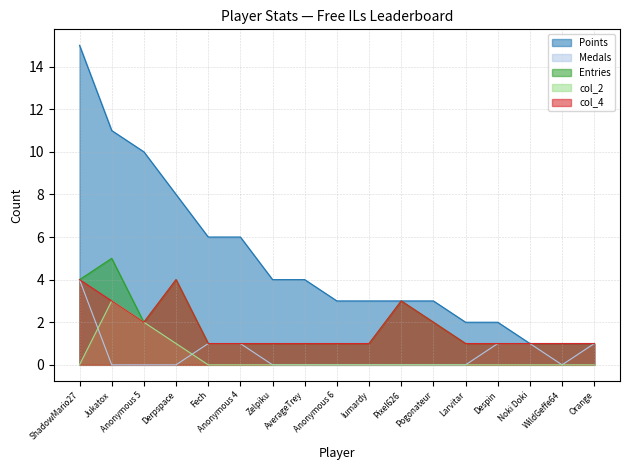

What is the spread (max minus min) of values at Zelpiku?

4